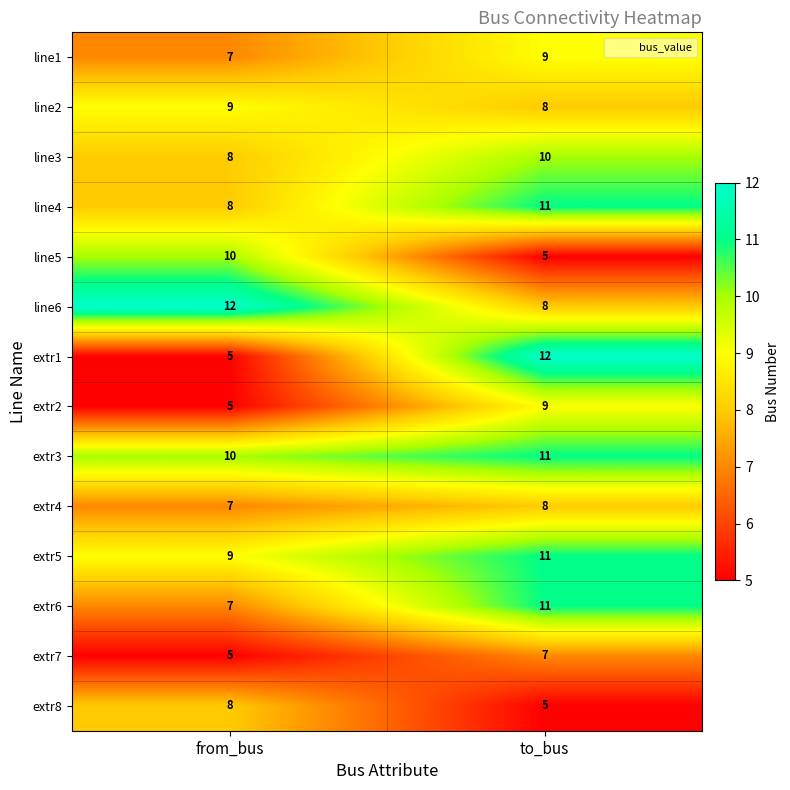

Reading left to right, list all the values displayed in this chart.

line1: from_bus=7	to_bus=9
line2: from_bus=9	to_bus=8
line3: from_bus=8	to_bus=10
line4: from_bus=8	to_bus=11
line5: from_bus=10	to_bus=5
line6: from_bus=12	to_bus=8
extr1: from_bus=5	to_bus=12
extr2: from_bus=5	to_bus=9
extr3: from_bus=10	to_bus=11
extr4: from_bus=7	to_bus=8
extr5: from_bus=9	to_bus=11
extr6: from_bus=7	to_bus=11
extr7: from_bus=5	to_bus=7
extr8: from_bus=8	to_bus=5